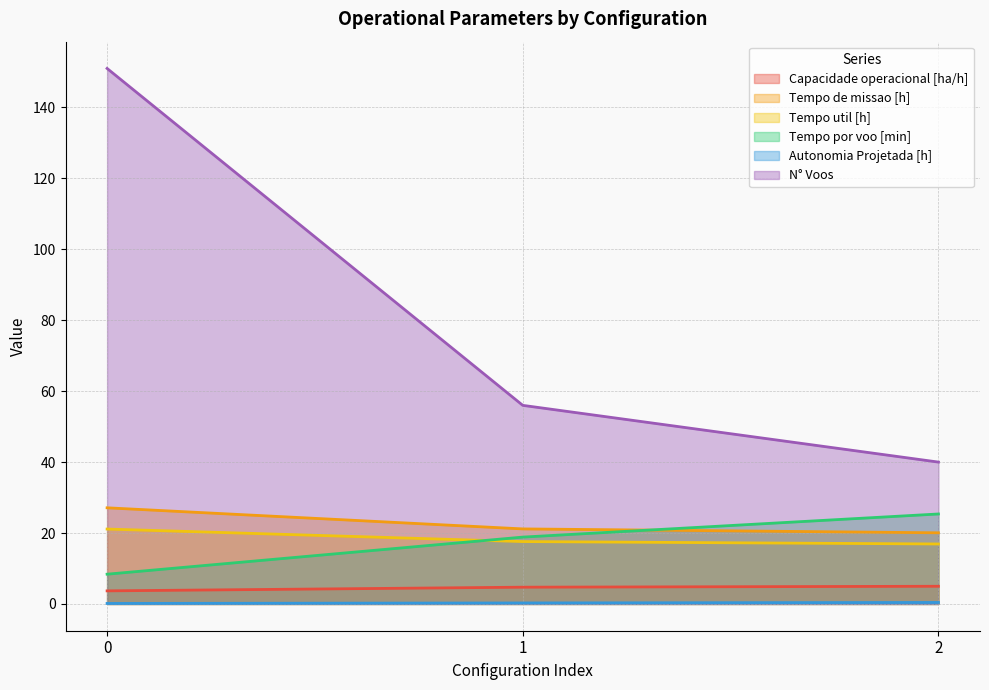

Reading right to left, list all the values displayed in this chart.

Capacidade operacional [ha/h]: 2=5.0	1=4.7	0=3.7
Tempo de missao [h]: 2=20.1	1=21.2	0=27.1
Tempo util [h]: 2=16.9	1=17.6	0=21.1
Tempo por voo [min]: 2=25.4	1=18.9	0=8.4
Autonomia Projetada [h]: 2=0.4	1=0.3	0=0.1
N° Voos: 2=40.0	1=56.0	0=151.0